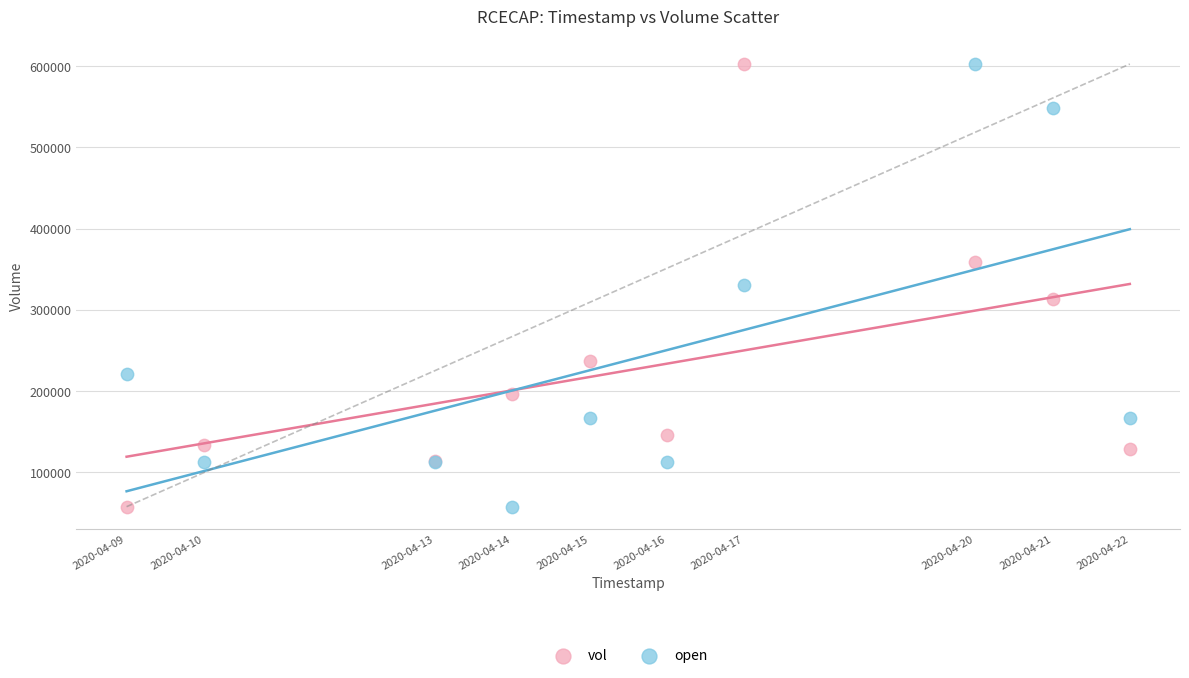

What is the X range (max minus min) for the scatter plot?

1123200.0